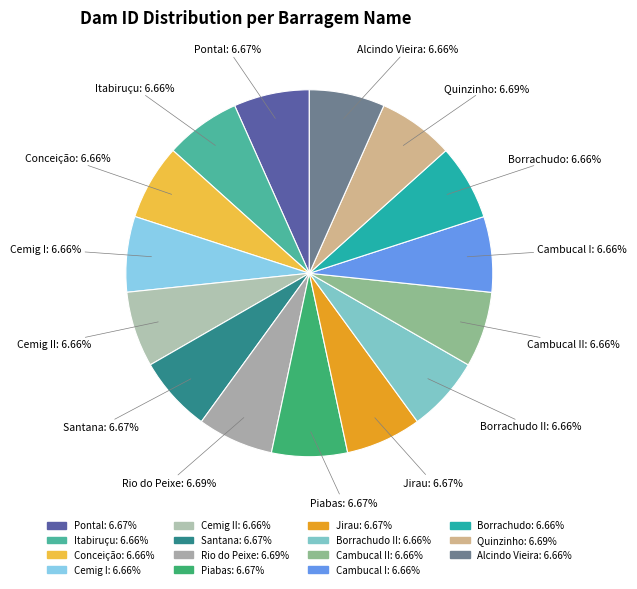

Does Piabas: 6.67% represent more than half of the total?

No